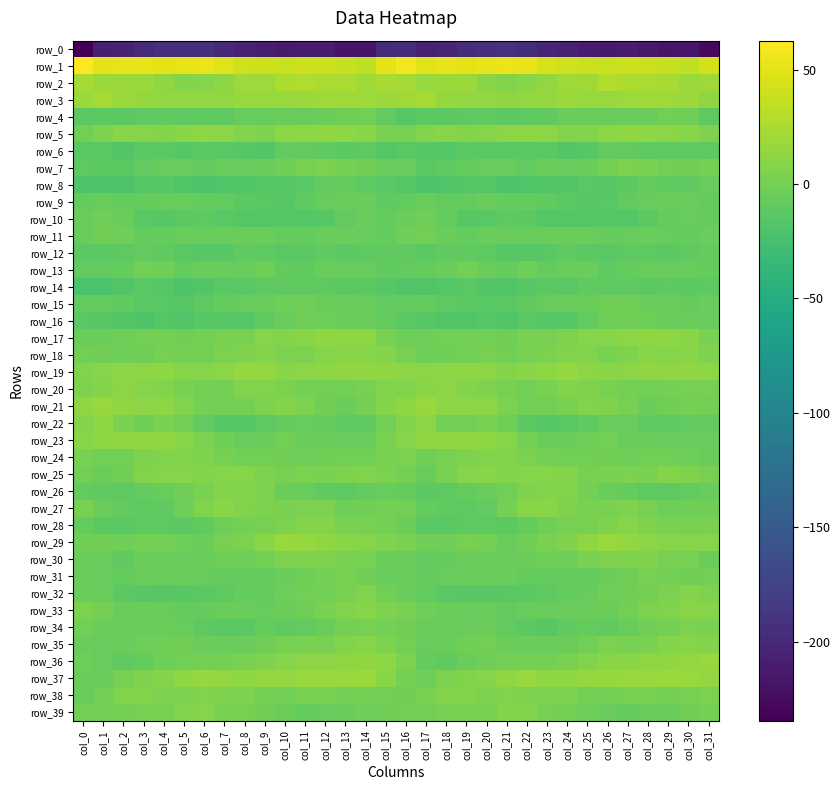

How many values in the row_16 series exceed -13?

14